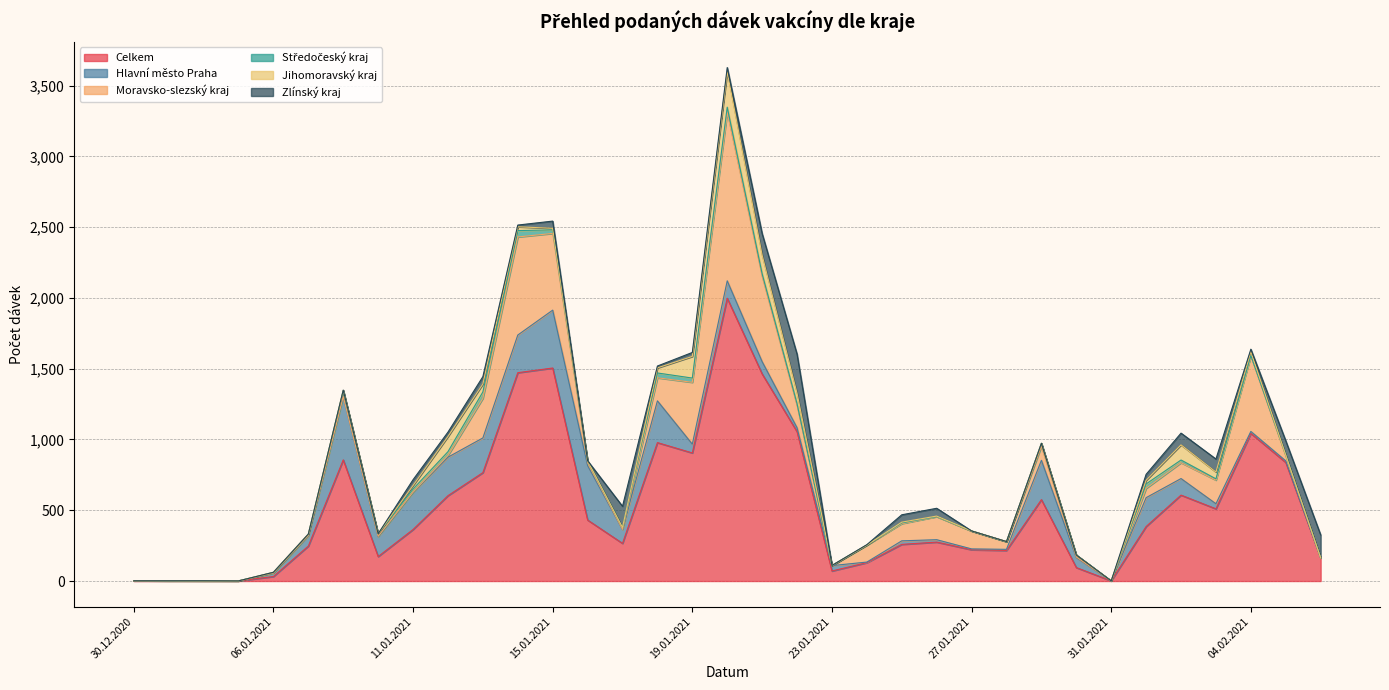

At which label does Jihomoravský kraj first exceed 1?

11.01.2021